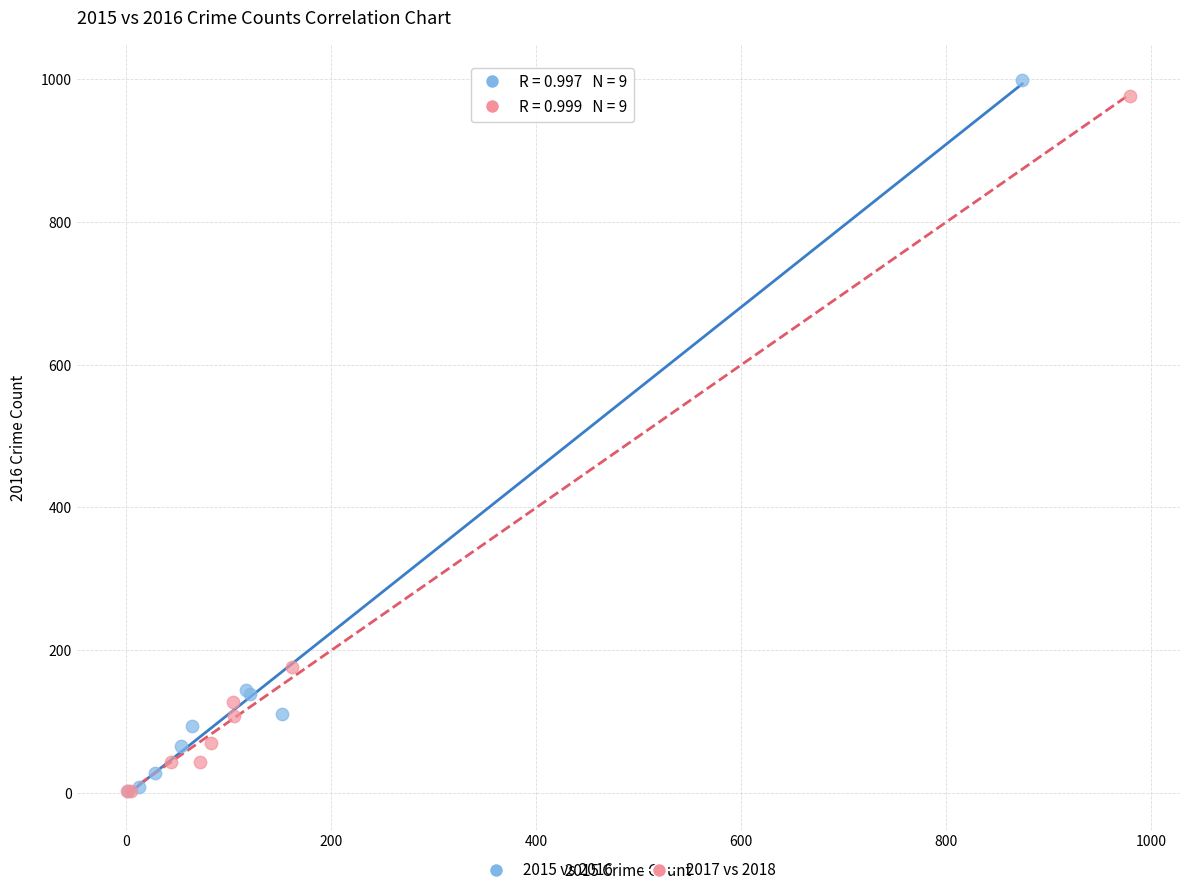

Which series has the largest Y range (max minus min)?

2015 vs 2016